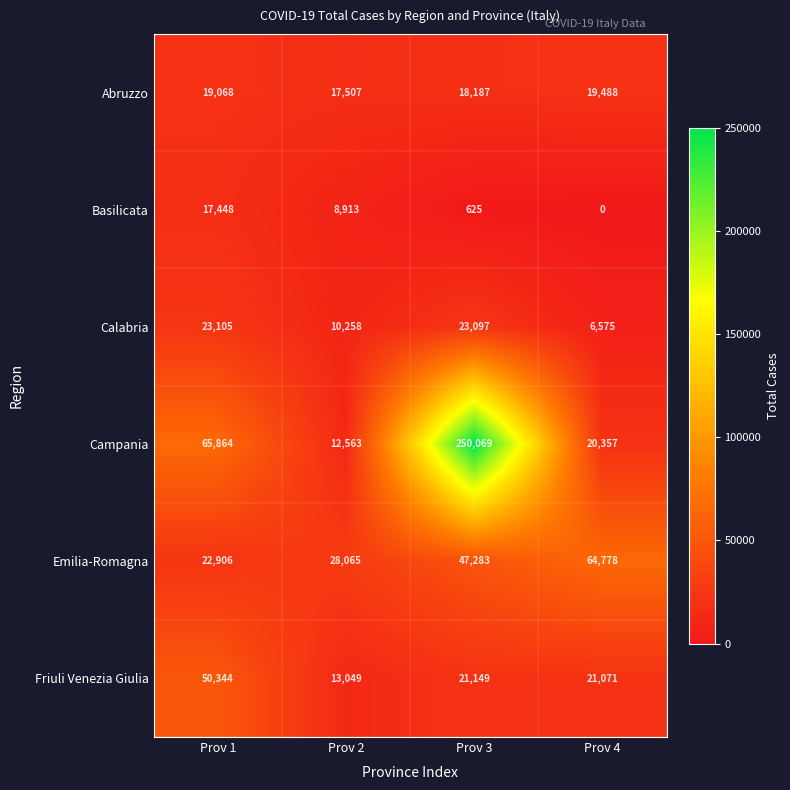

How many values in the Abruzzo series are below 19068?

2